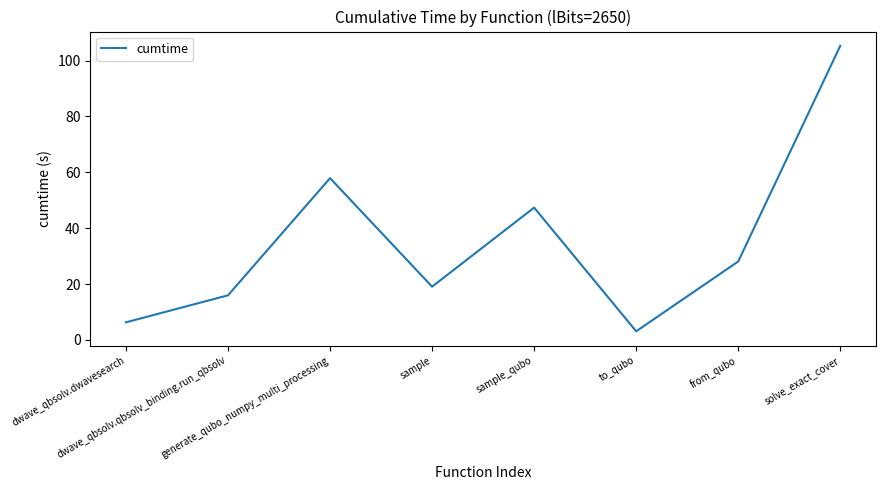

How many values exceed 28?

4